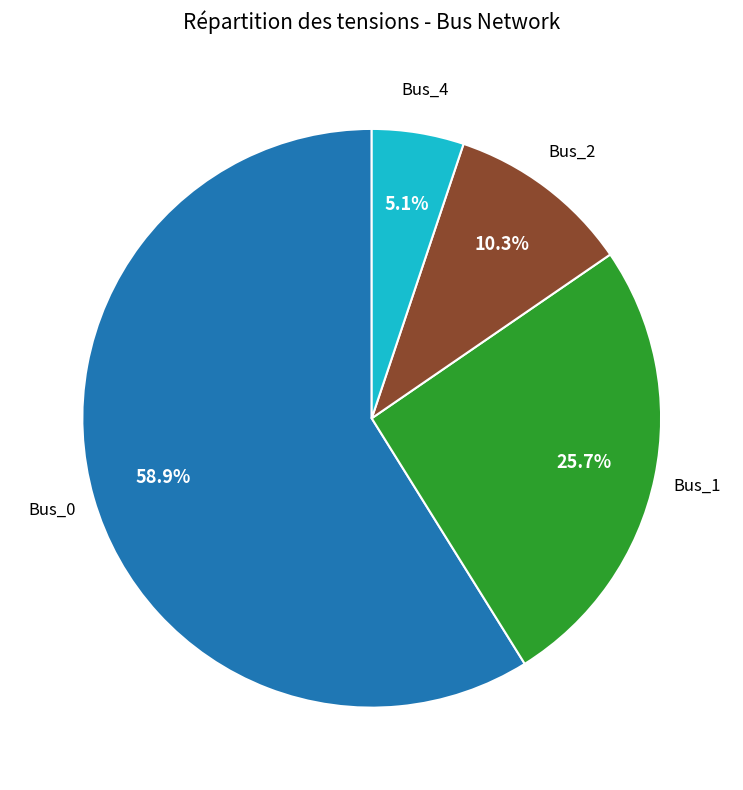

Is there any slice that represents more than half of the pie?

Yes